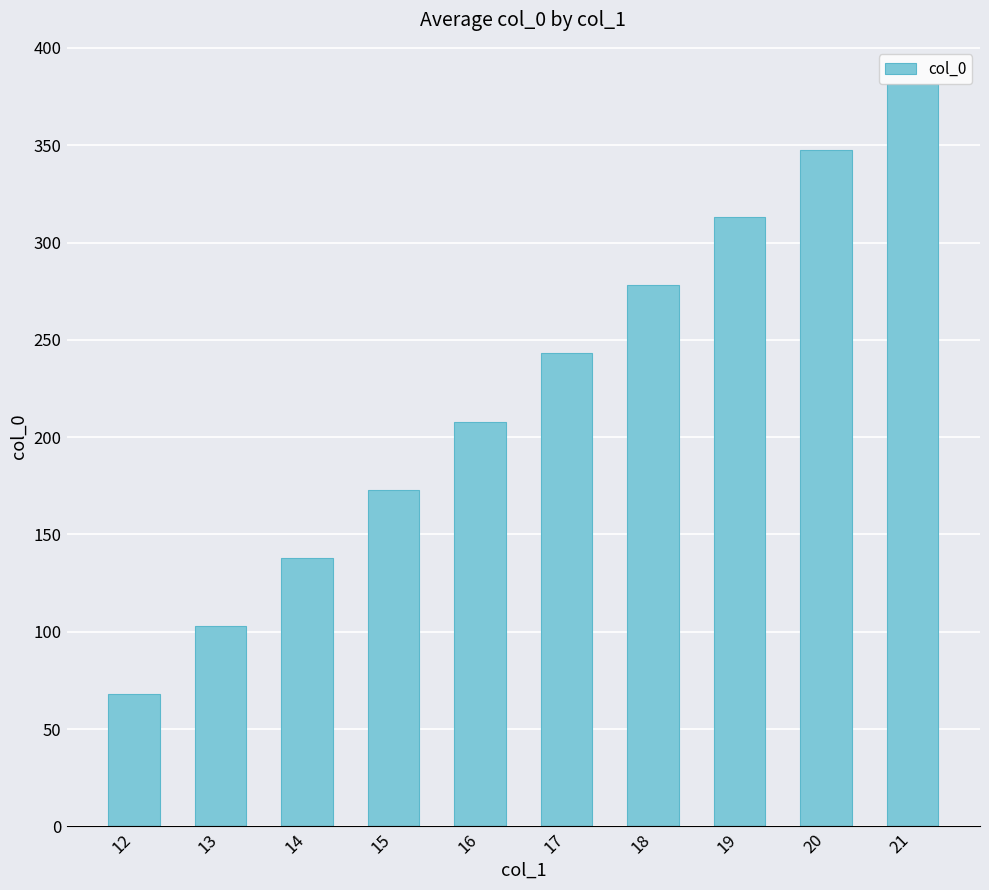

How many bars are there in total?

10